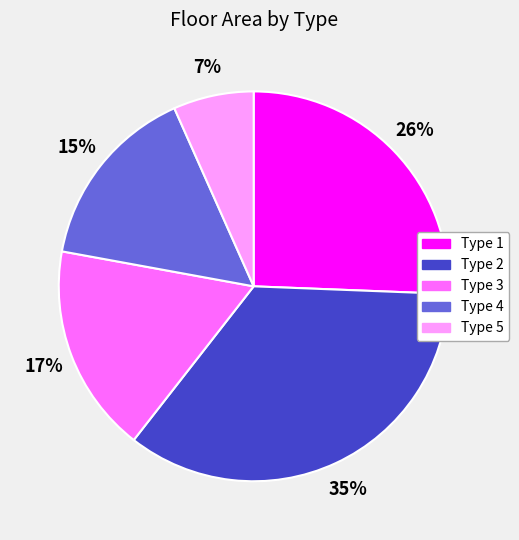

Does Type 2 account for over 50% of the chart?

No